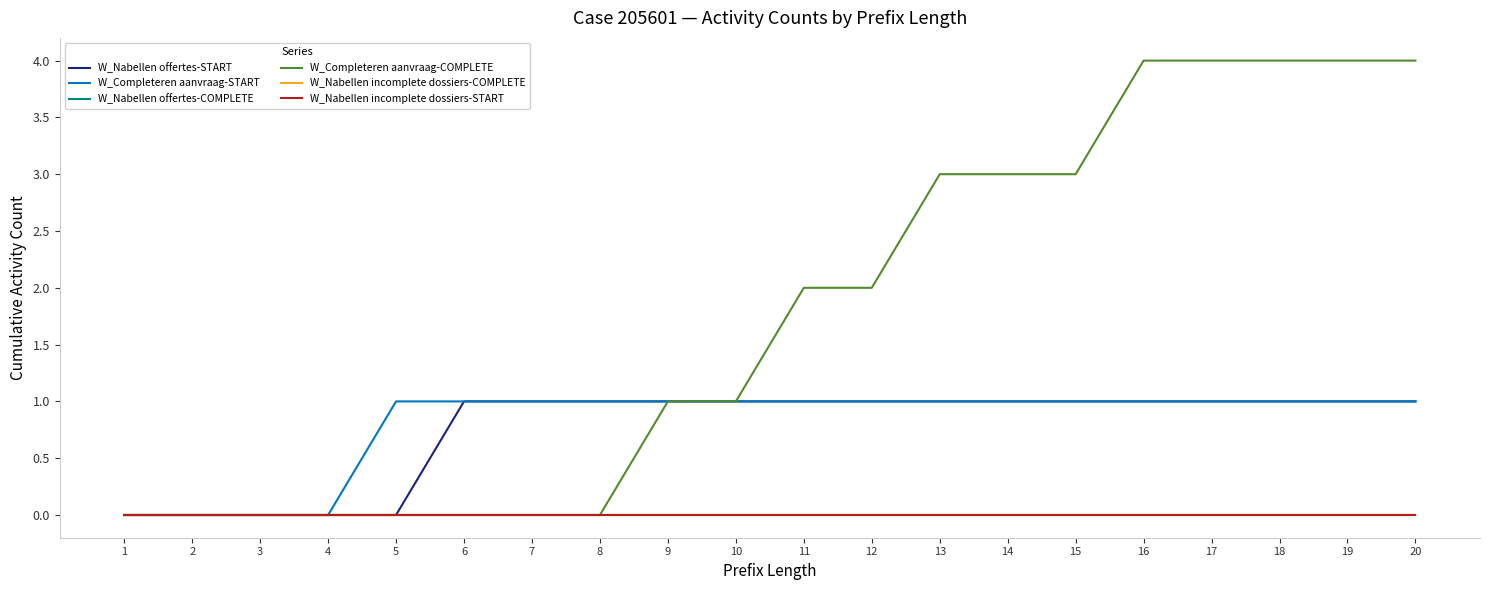

List the series in order of their peak value, highest first.

W_Completeren aanvraag-COMPLETE, W_Nabellen offertes-START, W_Completeren aanvraag-START, W_Nabellen offertes-COMPLETE, W_Nabellen incomplete dossiers-COMPLETE, W_Nabellen incomplete dossiers-START